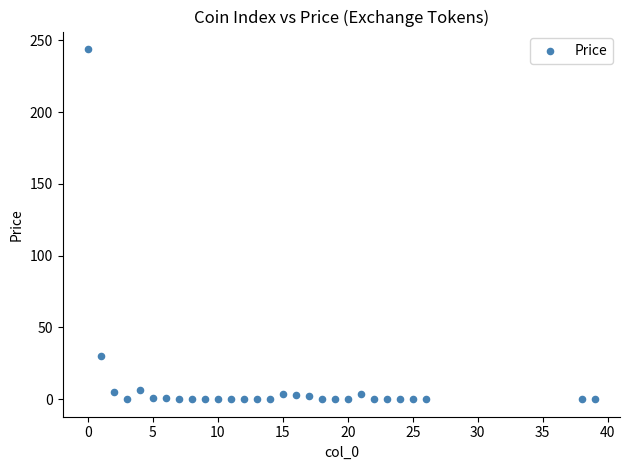

What is the range of X values (max minus min)?

39.0